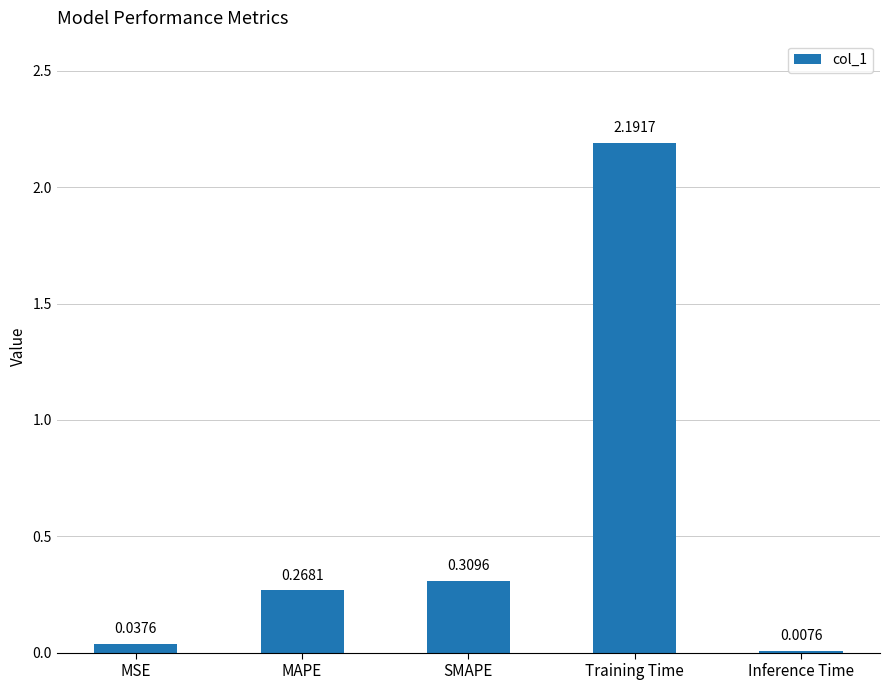

What is the change in value from SMAPE to Inference Time?

-0.3